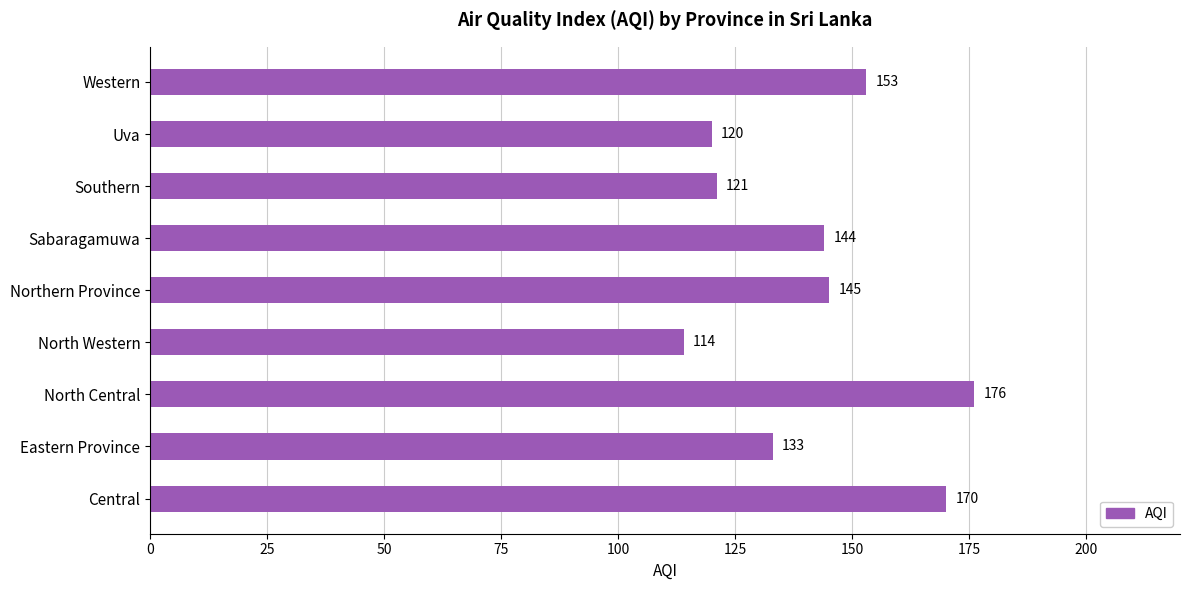

List the labels in order of value, smallest first.

North Western, Uva, Southern, Eastern Province, Sabaragamuwa, Northern Province, Western, Central, North Central